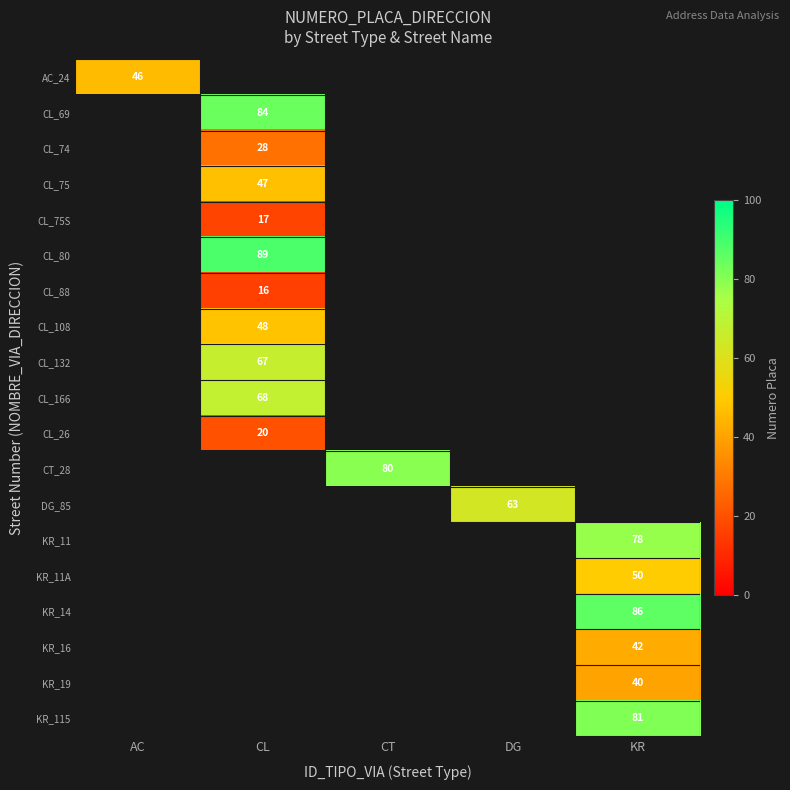

Between CT and CL, which is larger?

CL